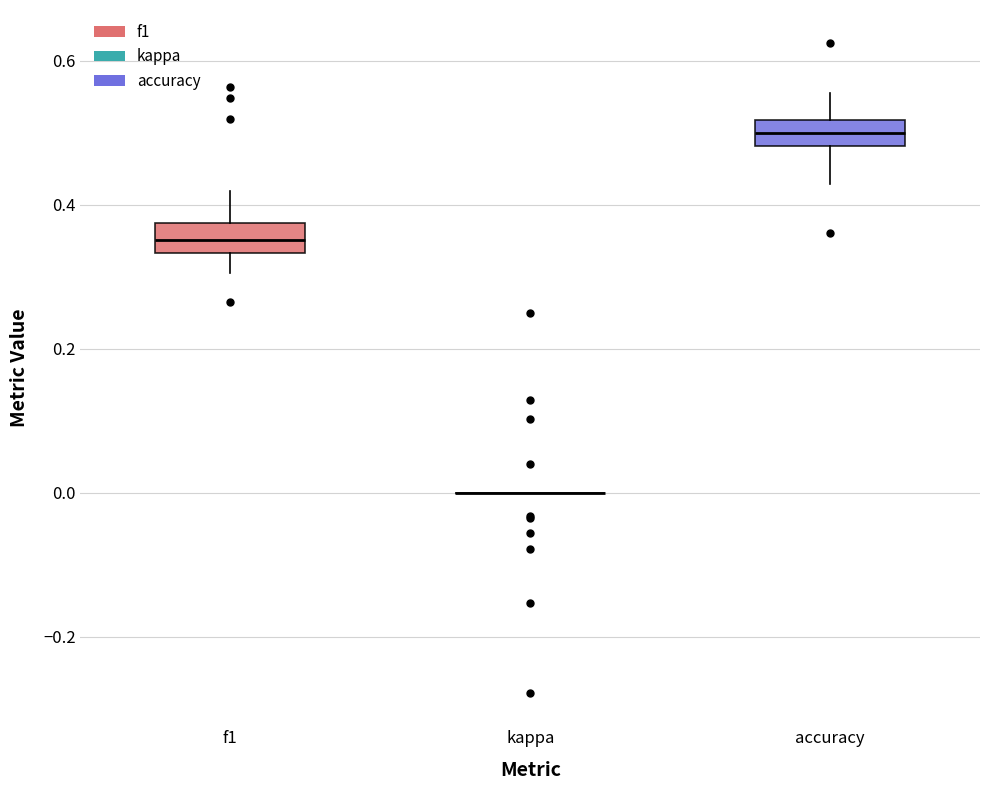

Where does the median line of the box for accuracy sit on the y-axis? The values are not printed on the chart, so give them approximately, as read against the axis.

0.50